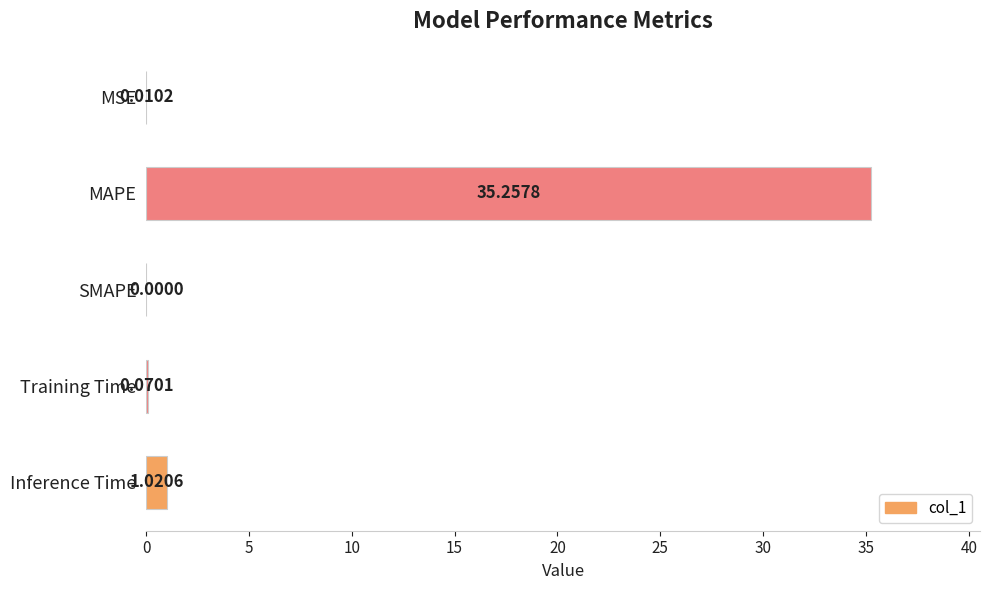

What is the sum of all values?

36.4